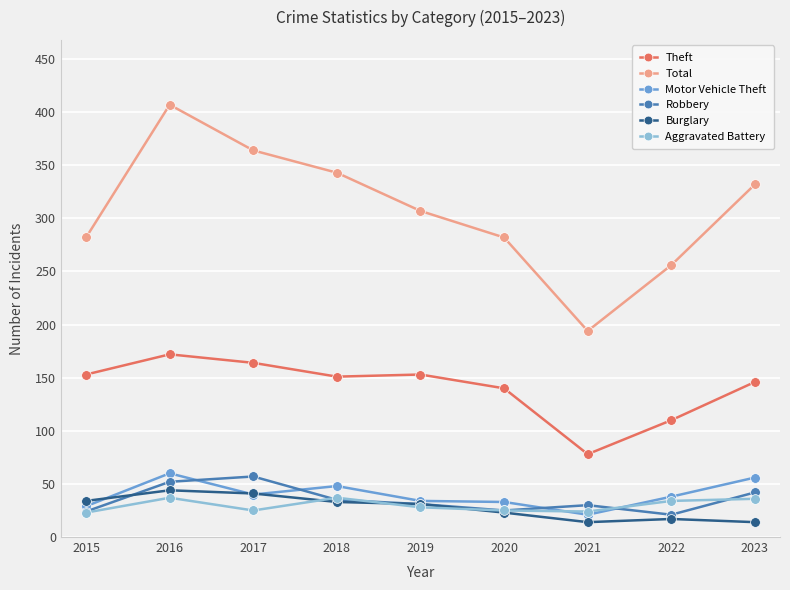

Which category has the highest value across all series?

2016